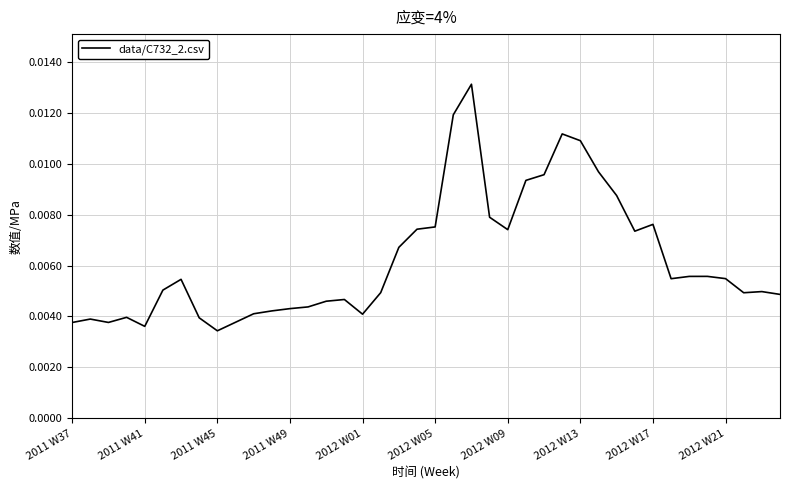

Which category has the lowest value across all series?

2011 W45